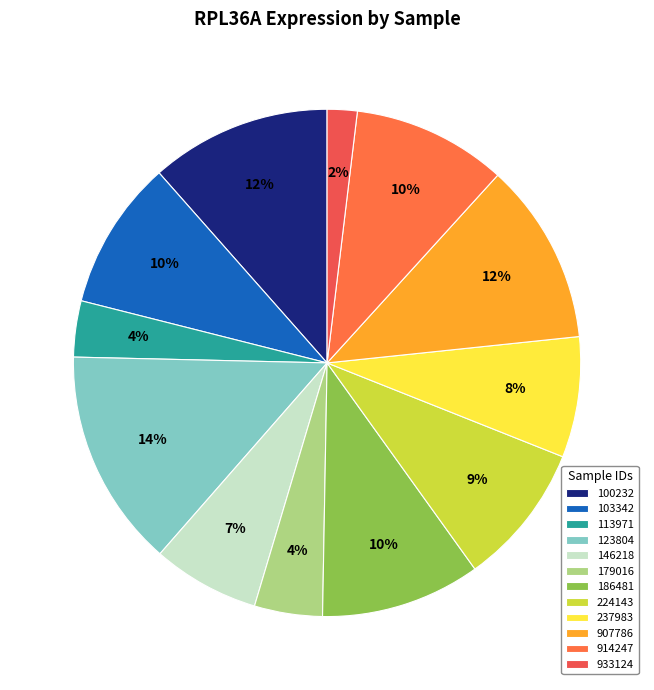

Do 179016 and 933124 together represent more than half of the pie?

No